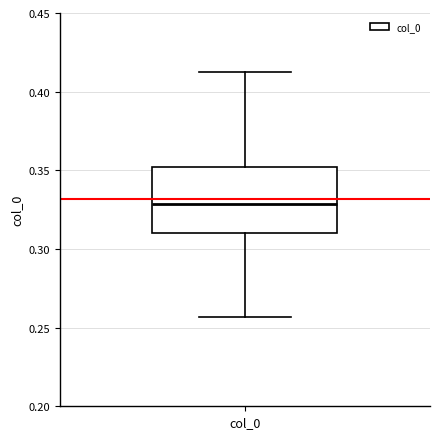

Where is the lower edge of the box for col_0 on the y-axis? The values are not printed on the chart, so give them approximately, as read against the axis.

0.310